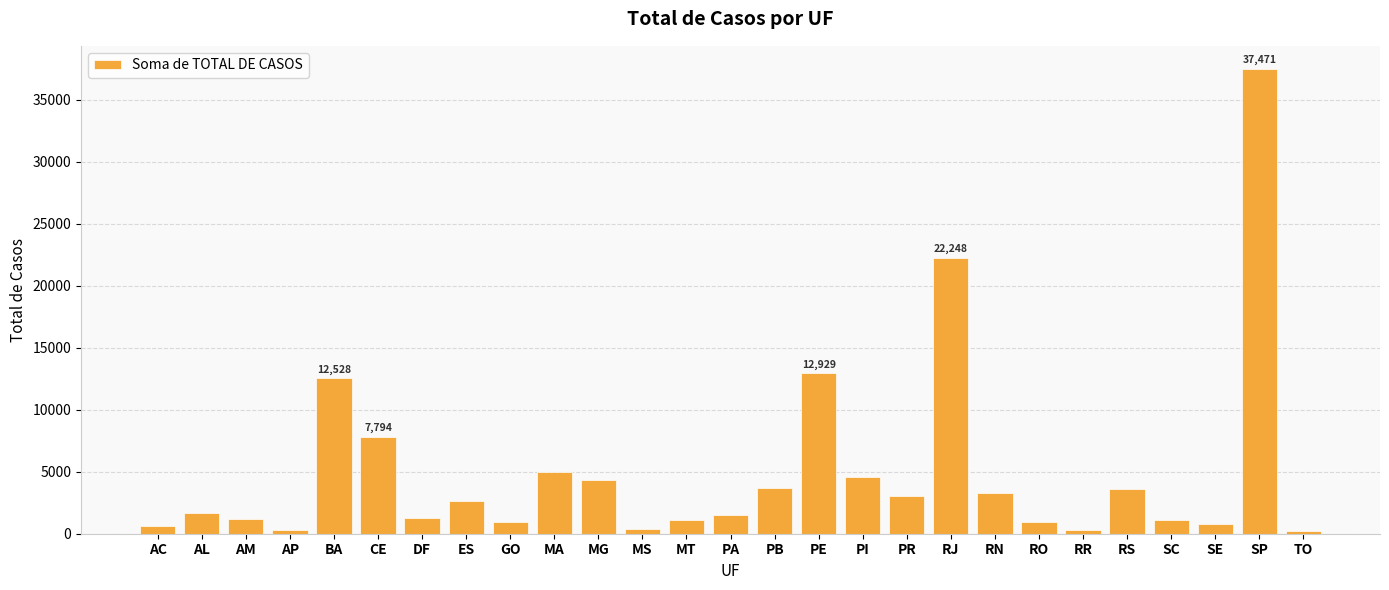

How many data points are less than 1683?

13